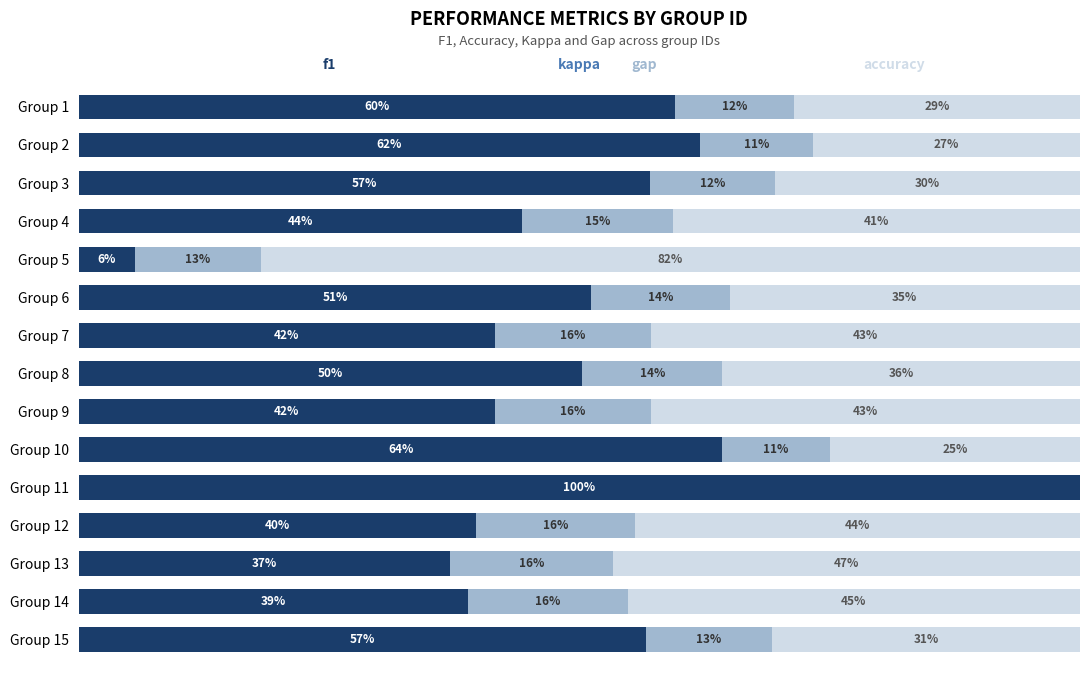

True or false: gap has a value of 0.1 at Group 8.

False